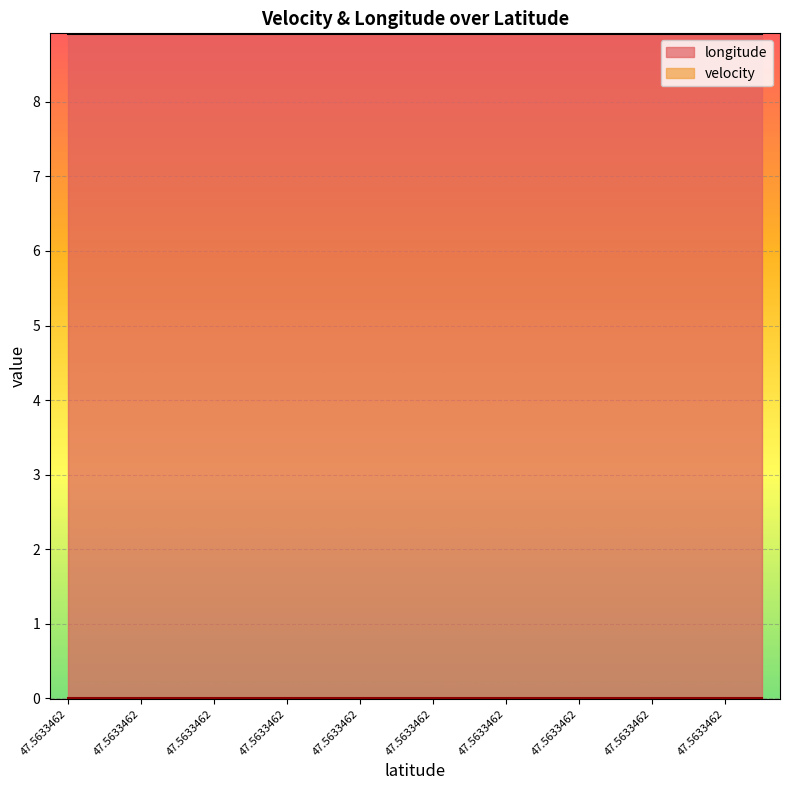

Which series has the largest total across all categories?

longitude